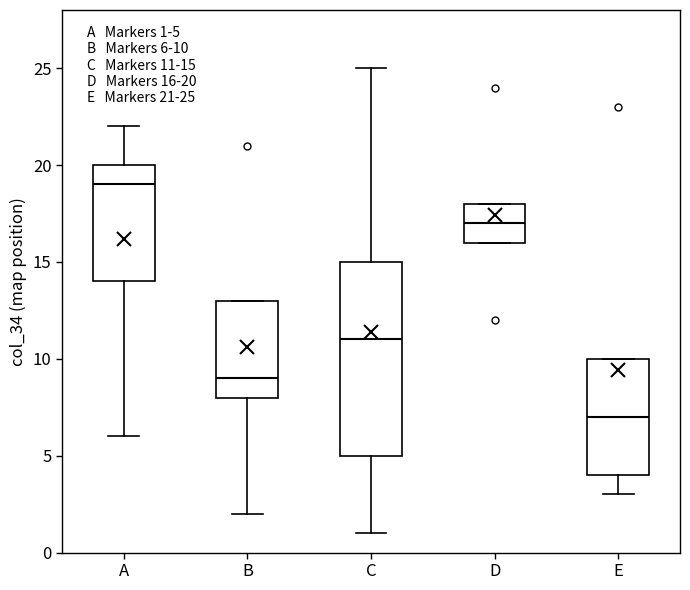

Which box is the tallest, from its lower edge to its upper edge?

C